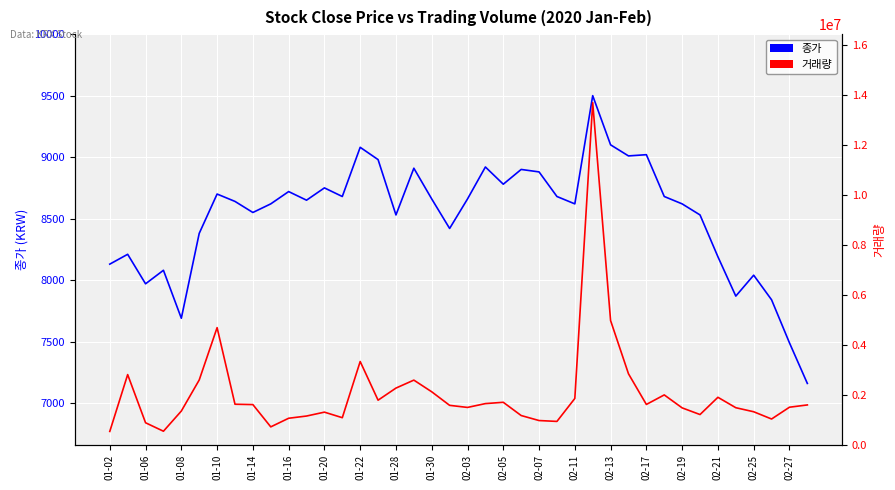

In 종가, how many points are higher than both neighbors (excluding endpoints)?

12